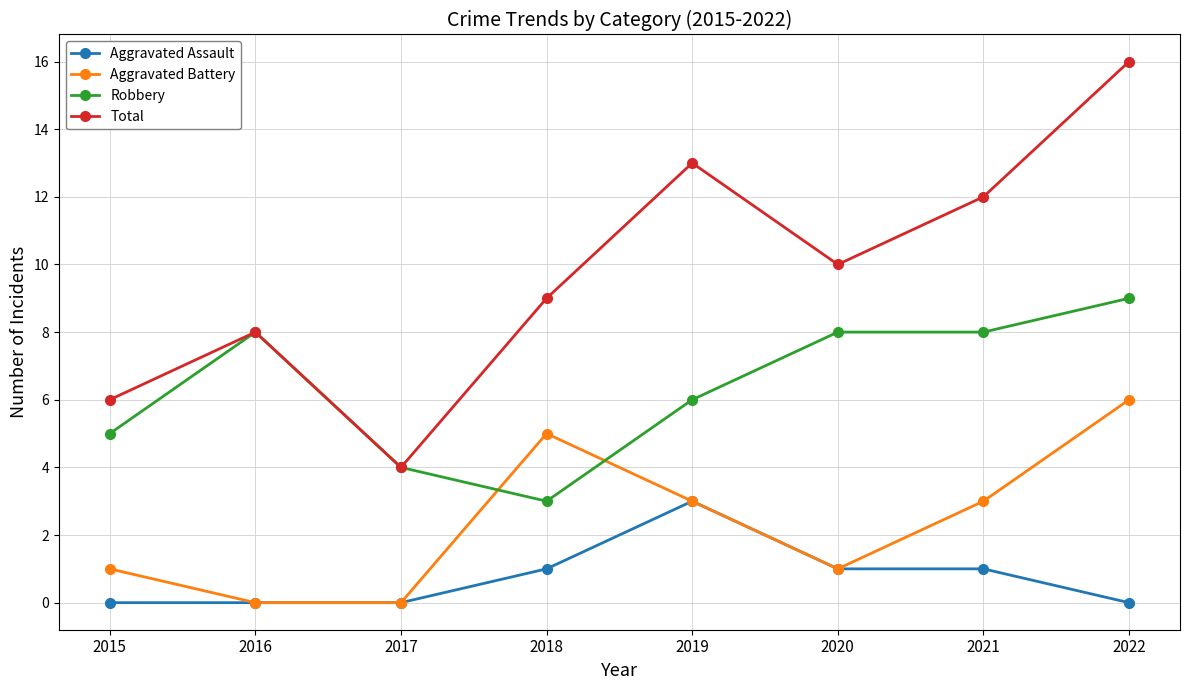

What is the sum of the Robbery values at 2017 and 2016?

12